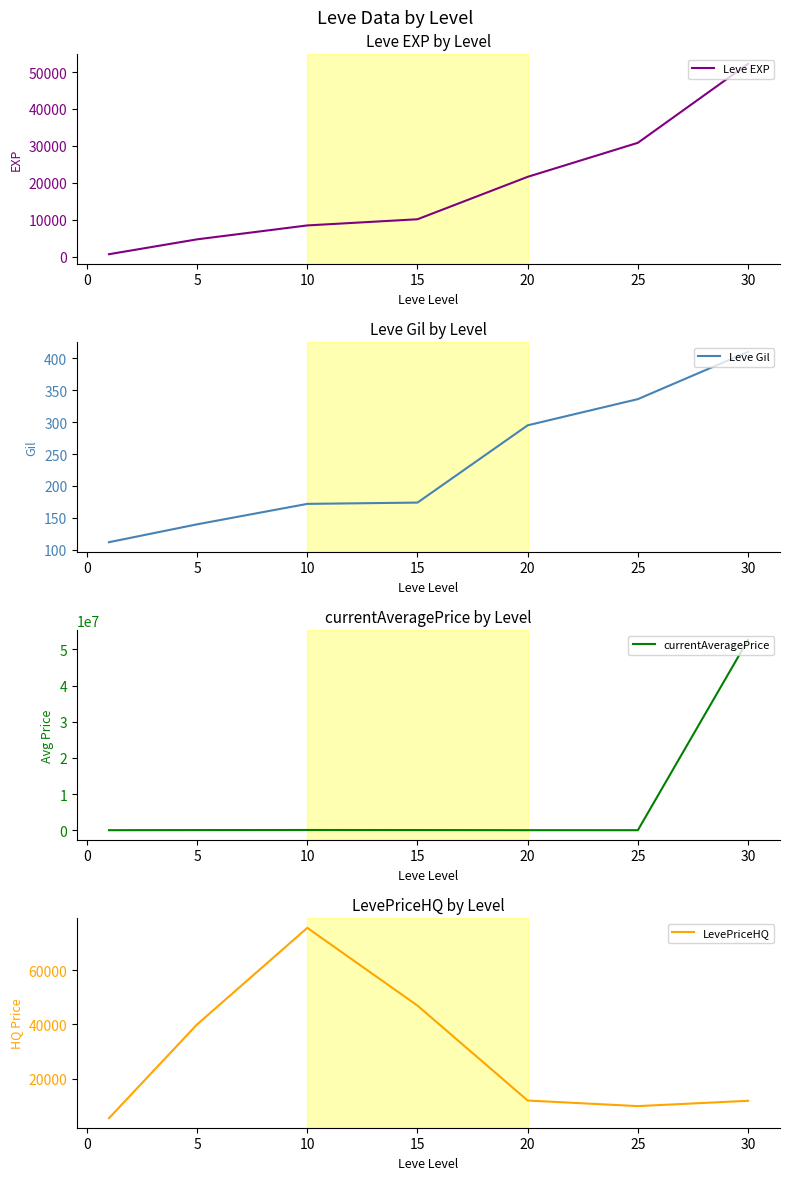

What are all the series names shown in the legend?

Leve EXP, Leve Gil, currentAveragePrice, LevePriceHQ